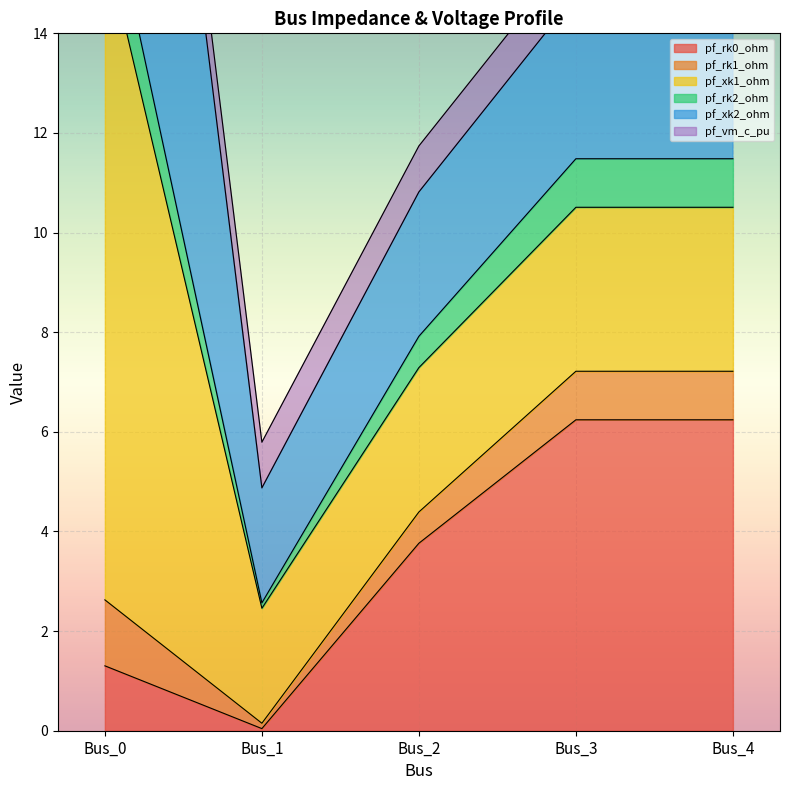

True or false: pf_rk2_ohm has more than 0 interior local peaks.

False